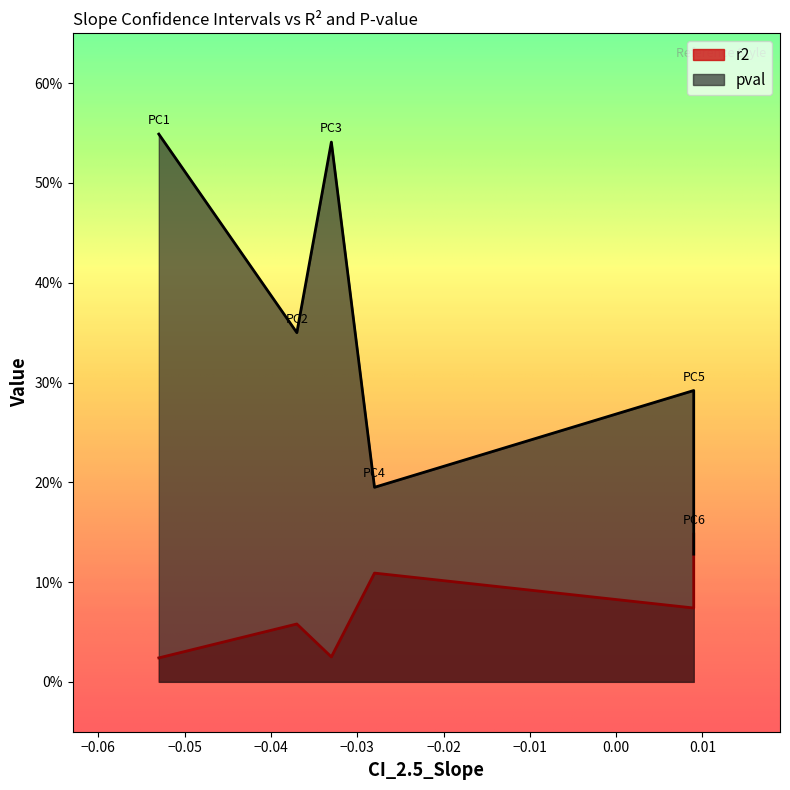

What is the difference between the maximum and minimum values in the pval series?

0.4